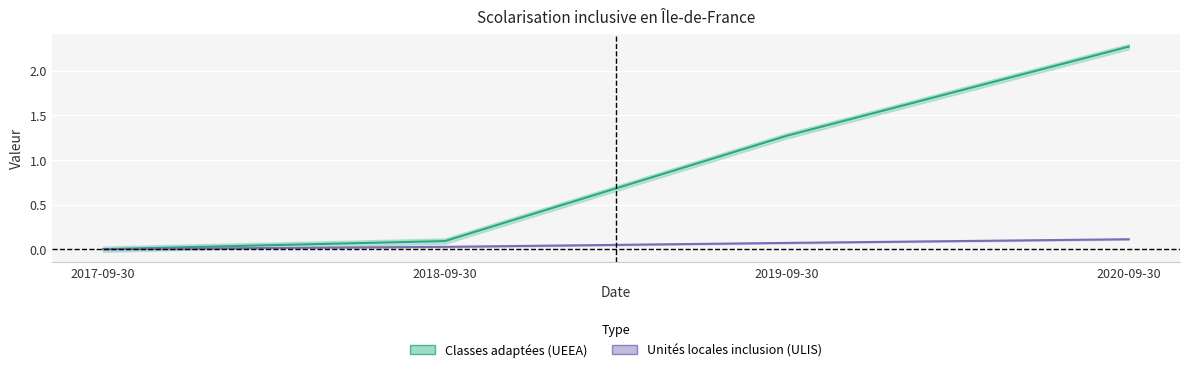

Rank the series by their average value, from highest to lowest.

Classes adaptées (UEEA), Unités locales inclusion (ULIS)